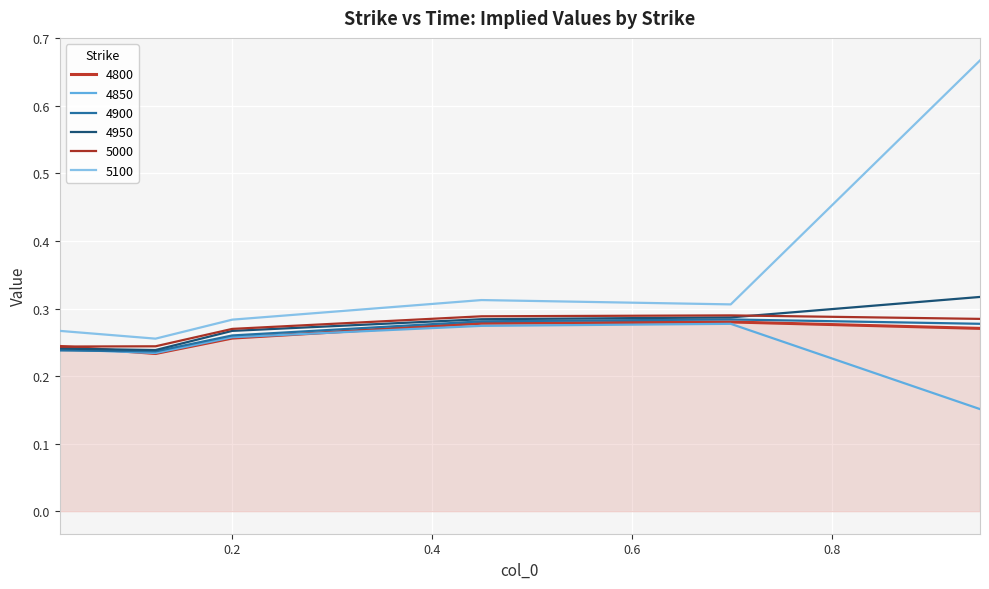

In 4900, how many points are higher than both neighbors (excluding endpoints)?

1